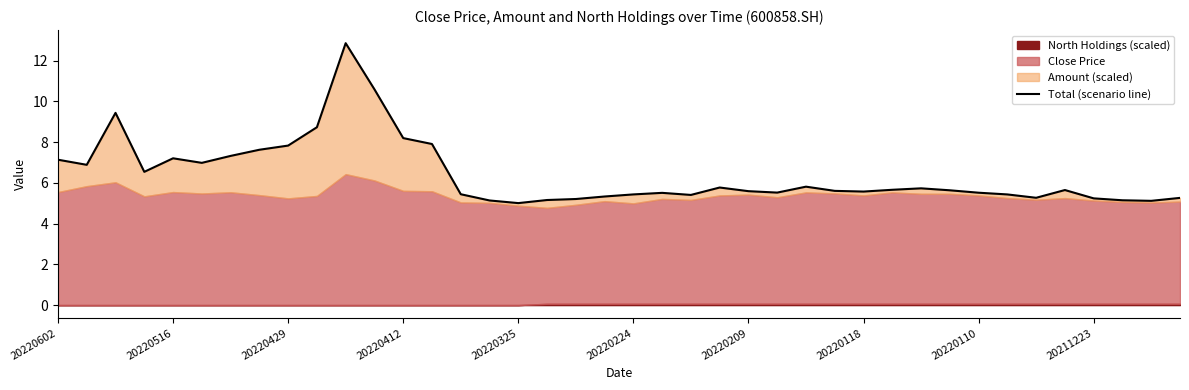

How many lines are shown in the chart?

1